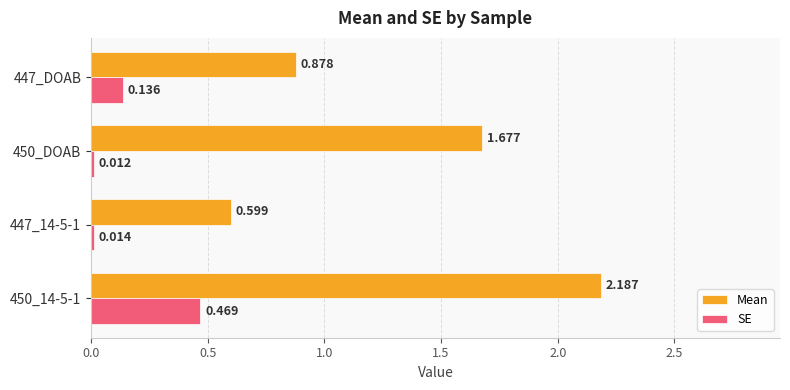

List the series in order of their overall mean, lowest first.

SE, Mean